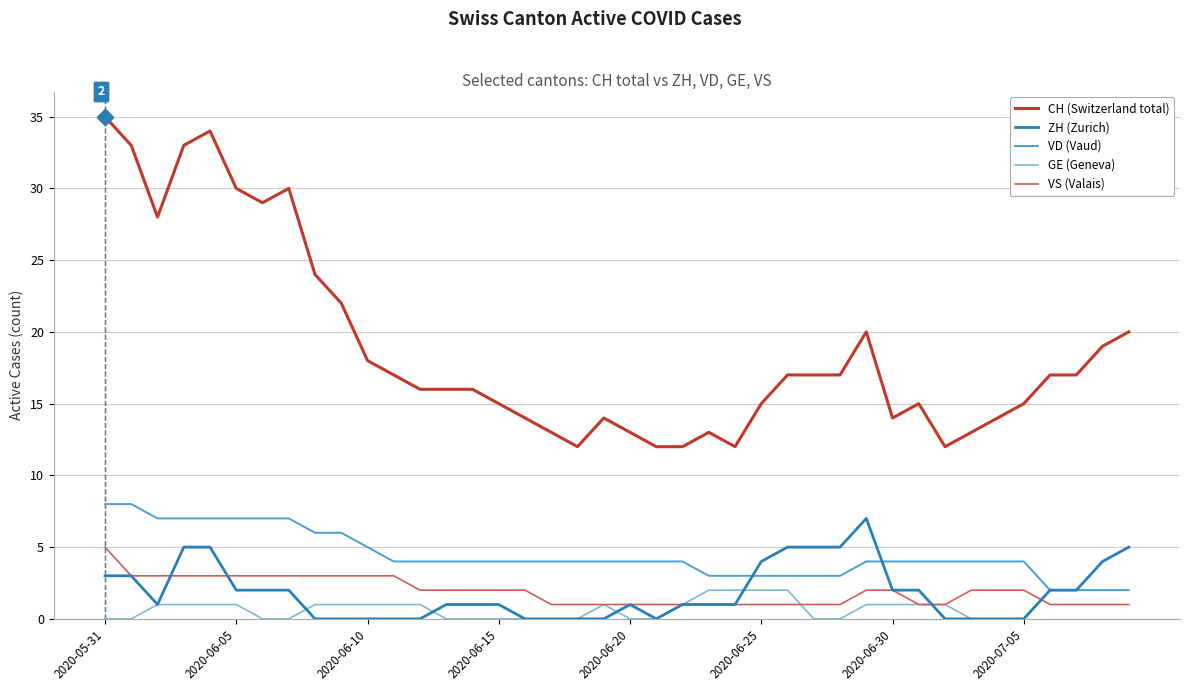

Which series has the largest total across all categories?

CH (Switzerland total)